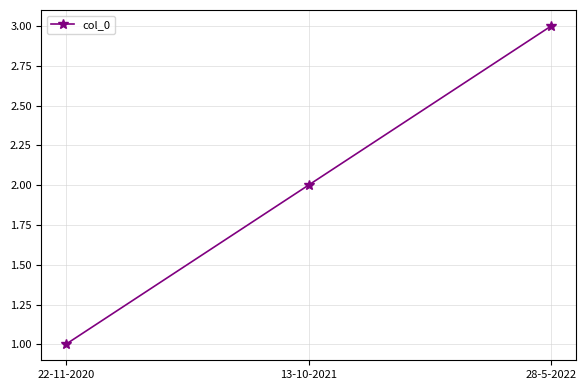

Reading right to left, extract all data points from this chart.

28-5-2022=3	13-10-2021=2	22-11-2020=1